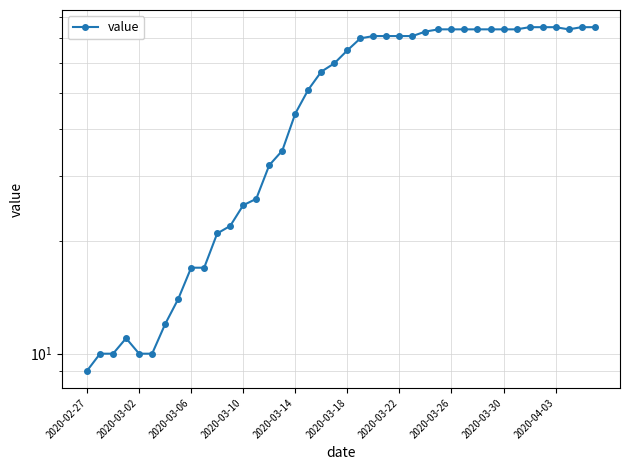

What is the difference between the maximum and second lowest values?

65